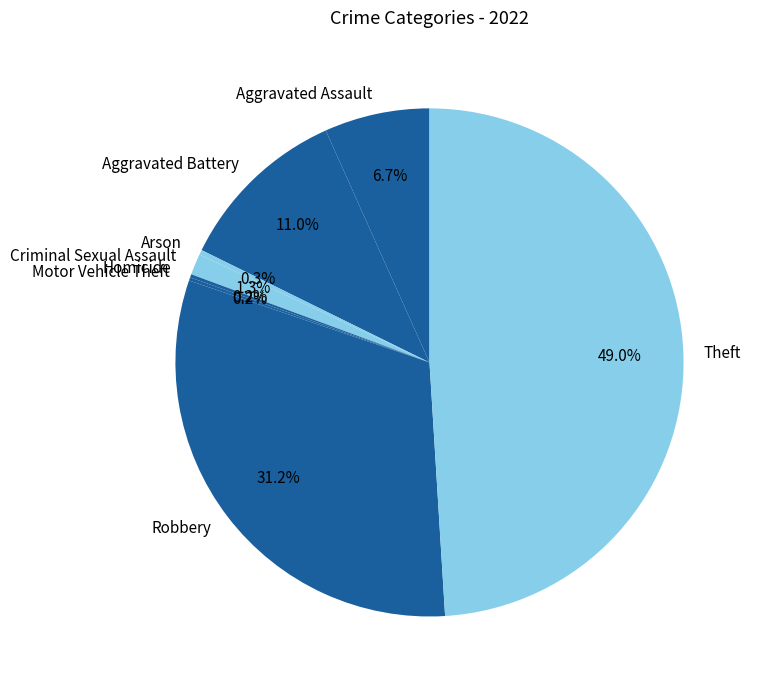

Which has a higher value, Criminal Sexual Assault or Theft?

Theft